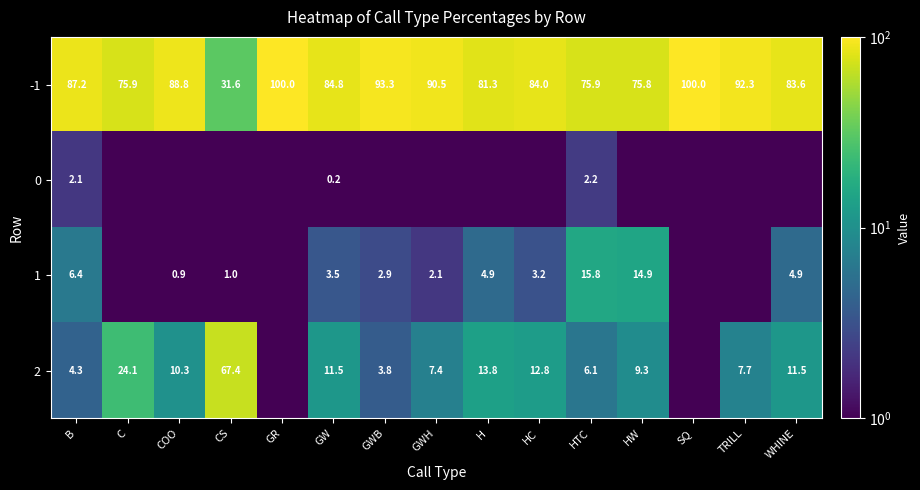

Which label corresponds to the largest value in the chart?

GR